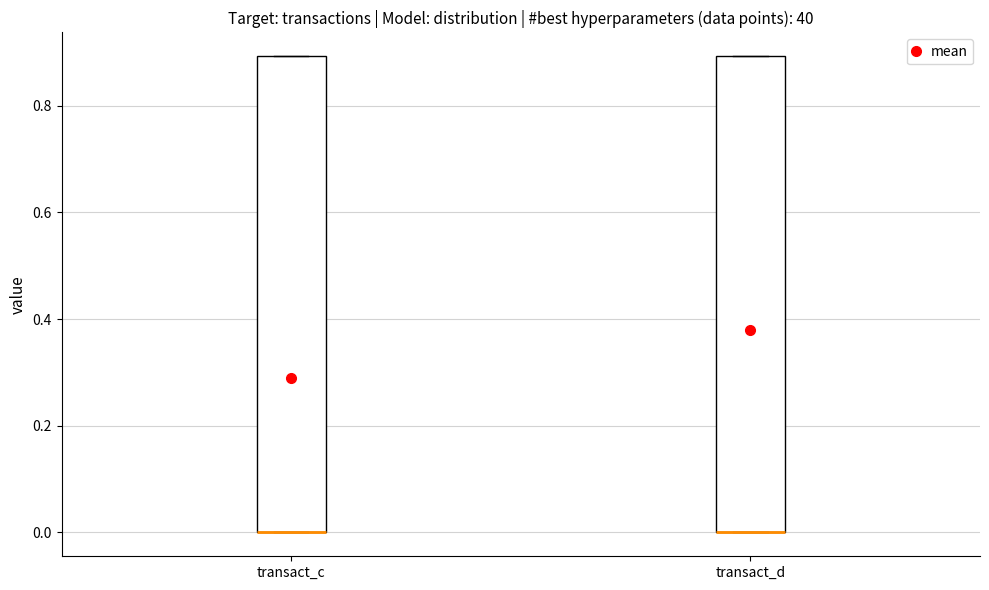

Reading left to right, read every box against the y-axis: the position of its median line, the range the box covers, and the ends of its whiskers. The values are not printed on the chart, so give them approximately, as read against the axis.

transact_c: median 0.0 (drawn on the box's lower edge), box 0.0 to 0.9, whiskers 0.0 to 0.9
transact_d: median 0.0 (drawn on the box's lower edge), box 0.0 to 0.9, whiskers 0.0 to 0.9